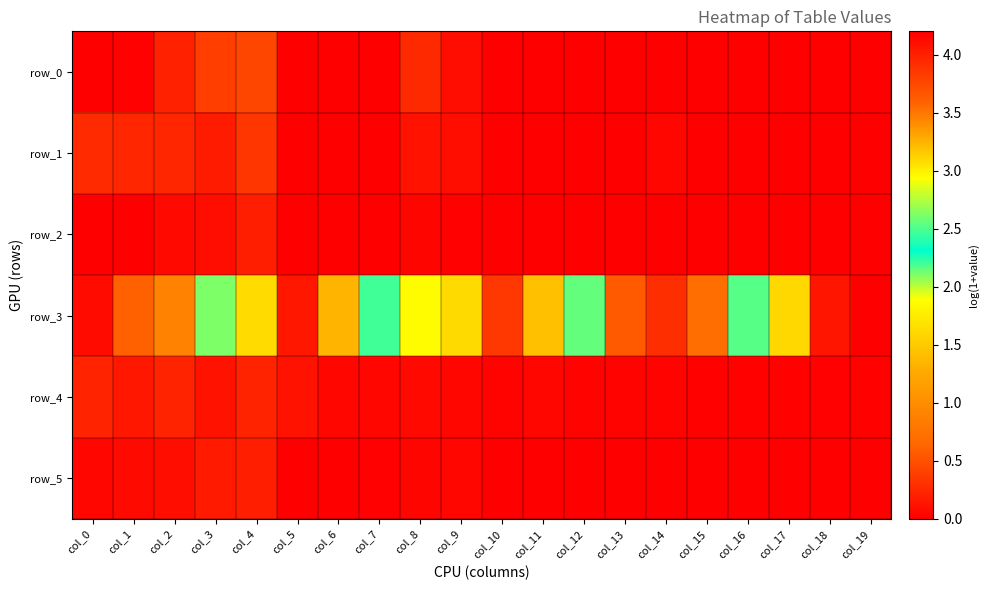

True or false: row_4 has a value of 0.2 at col_0.

True